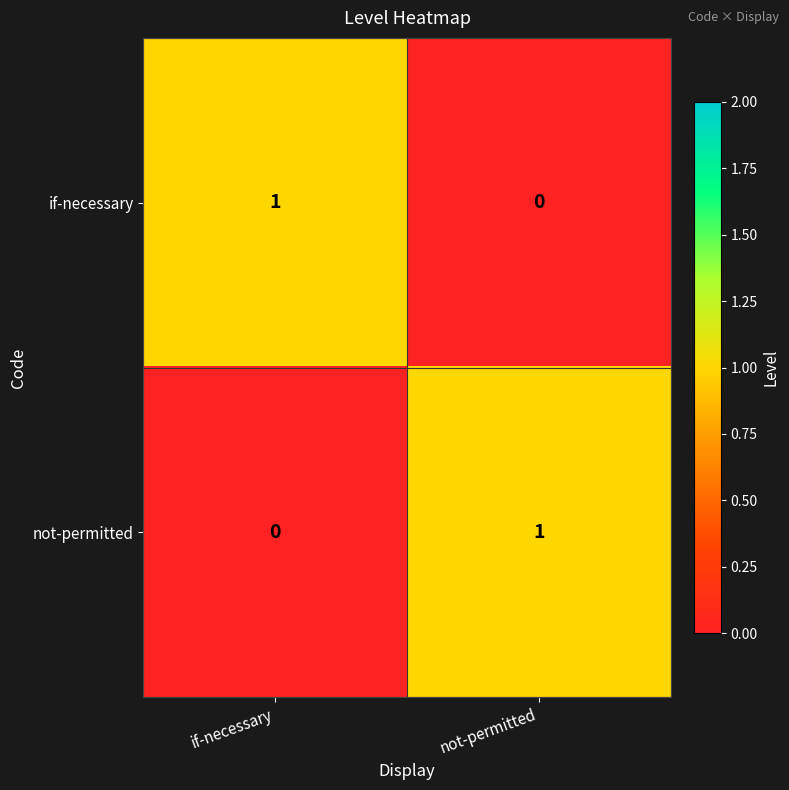

At if-necessary, list the series in order from smallest to largest.

not-permitted, if-necessary